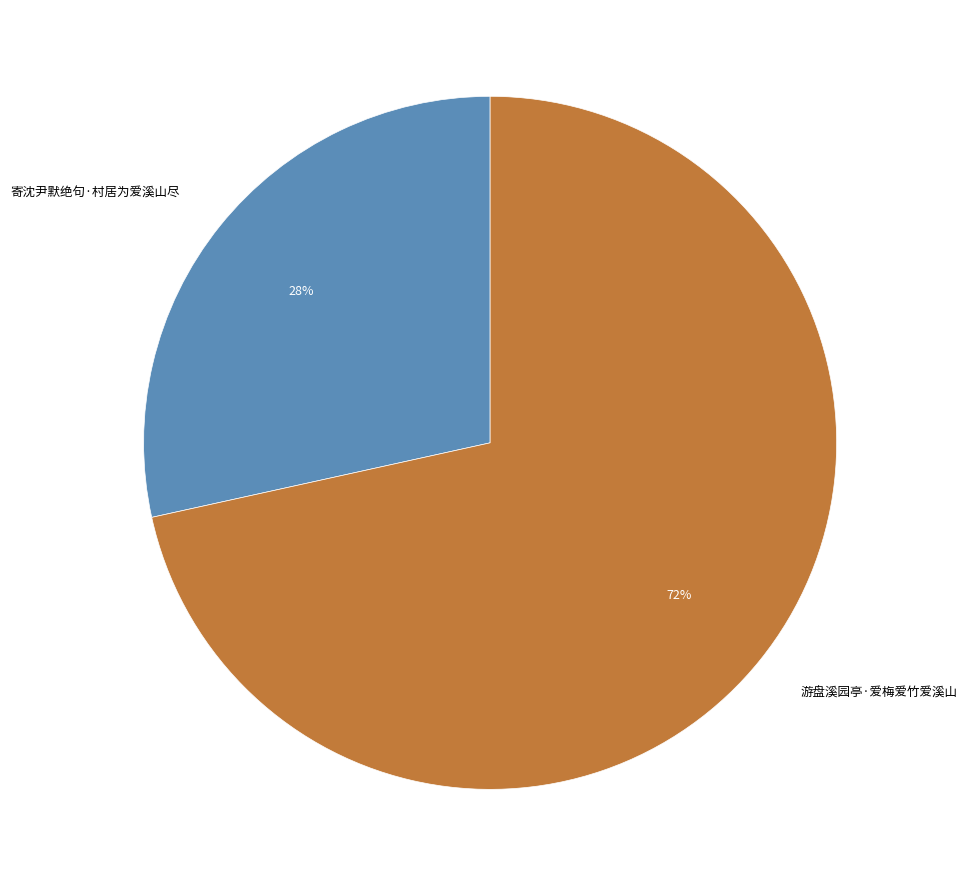

To the nearest percent, what is the combined percentage of 寄沈尹默绝句·村居为爱溪山尽 and 游盘溪园亭·爱梅爱竹爱溪山?

100%